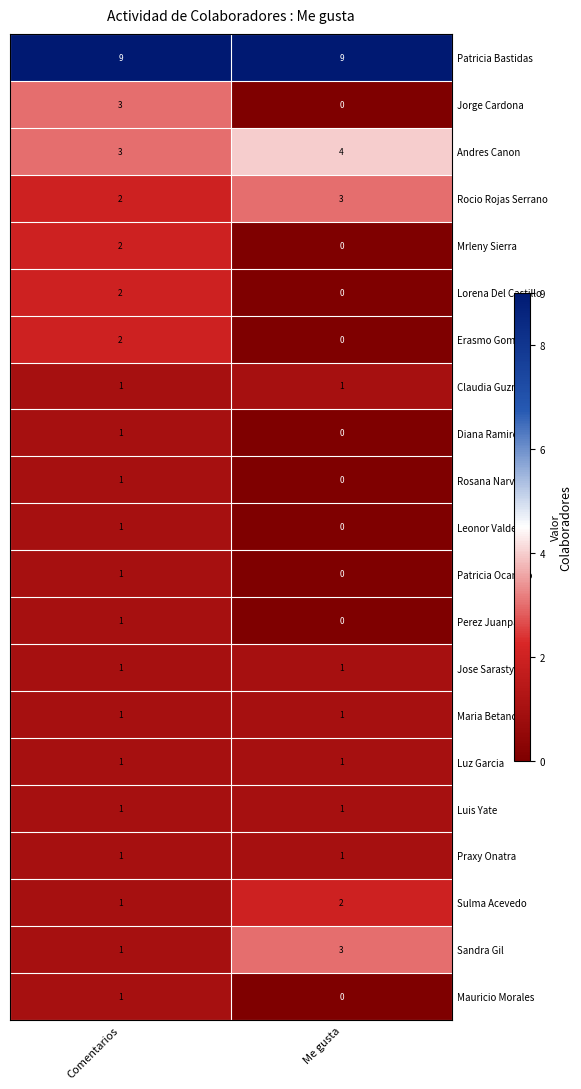

Which series has the widest spread of values?

Jorge Cardona